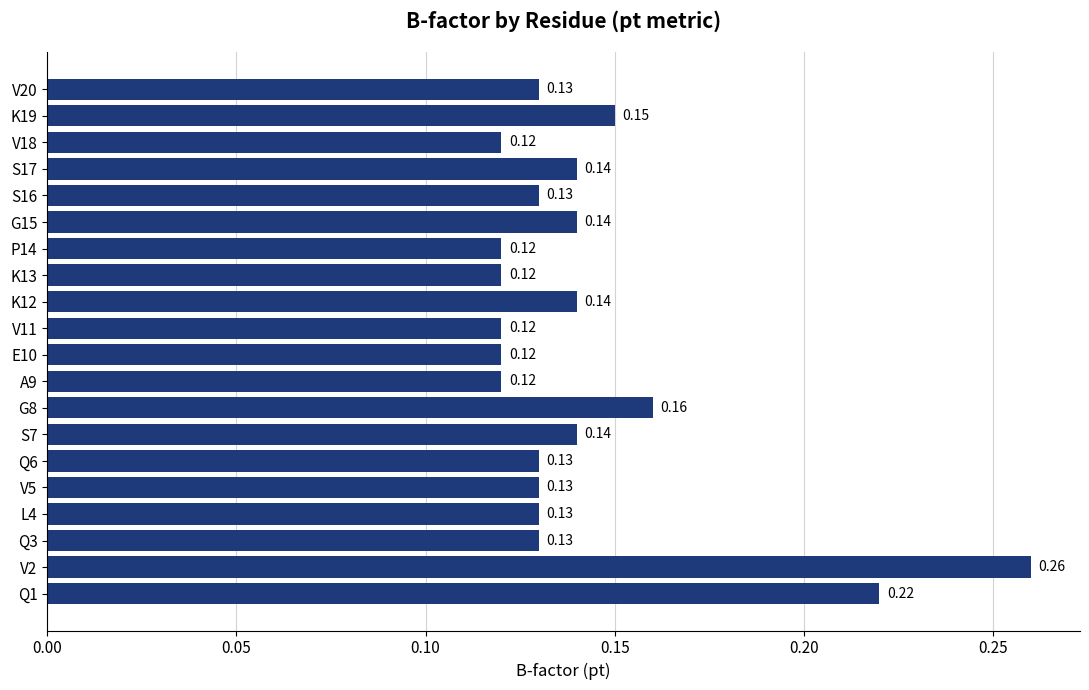

What is the sum of the values at Q1 and G8?

0.4